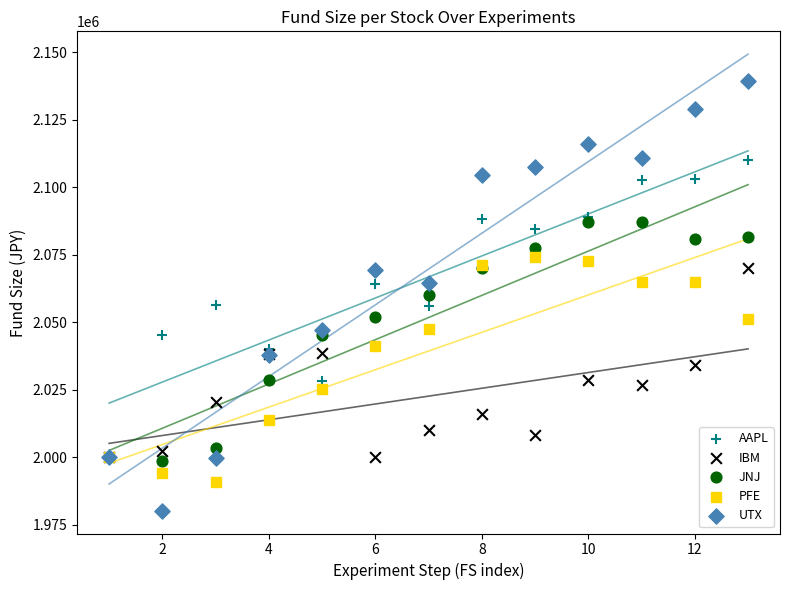

Which series contains the highest Y value?

UTX